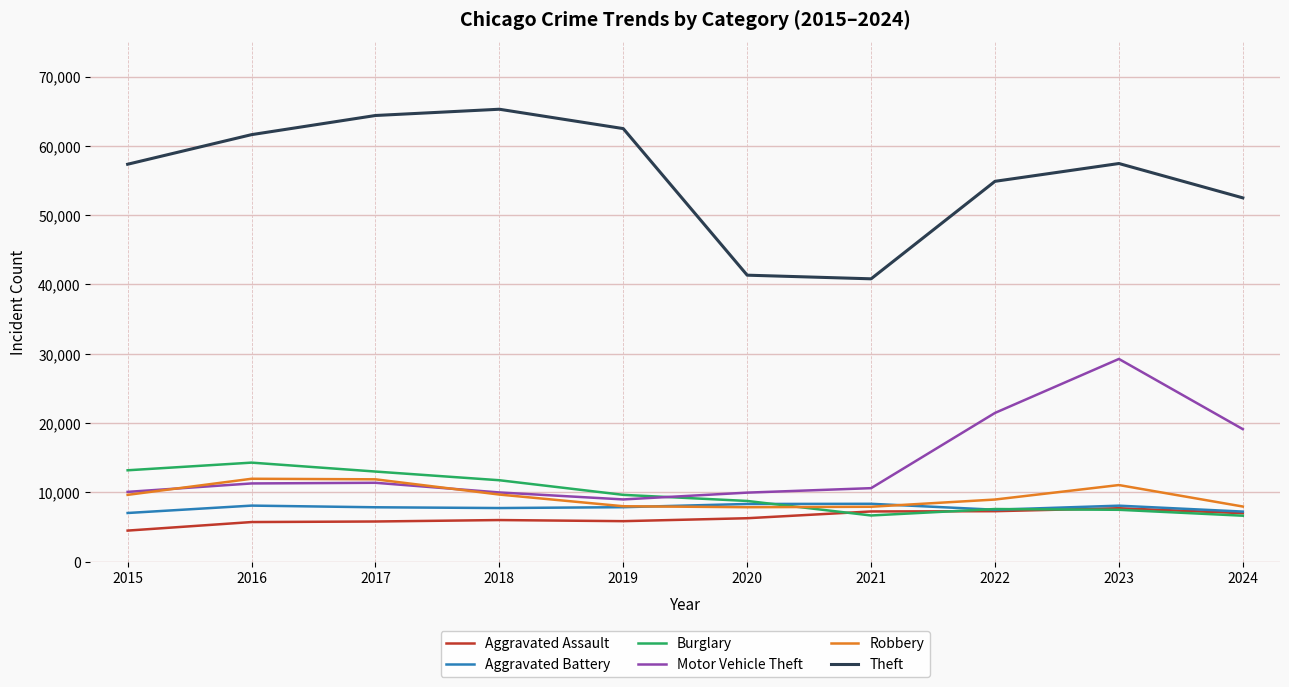

What is the spread (max minus min) of values at 2023?

49975